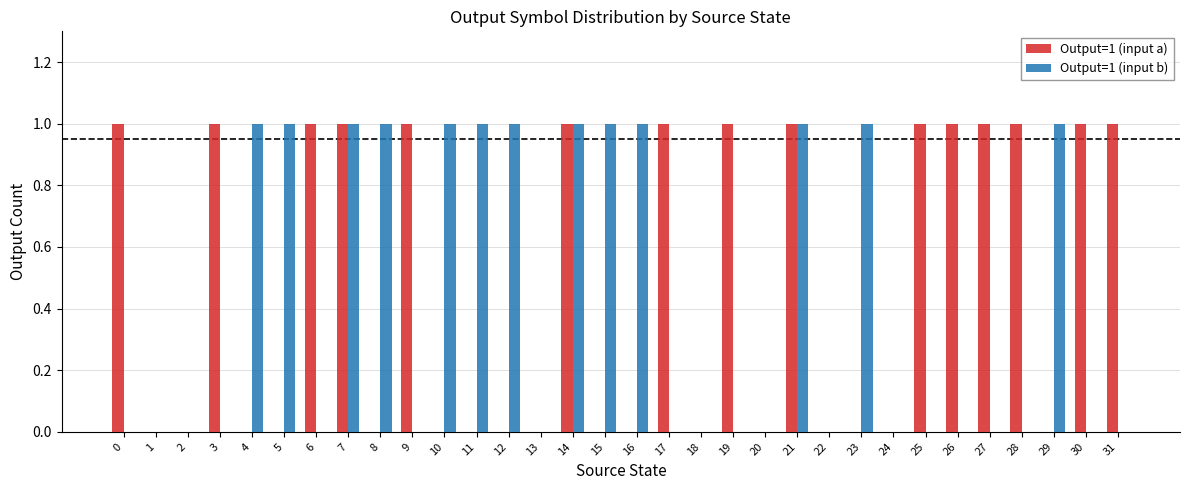

Reading left to right, transcribe all the data shown in this chart.

Output=1 (input a): 1	0	0	1	0	0	1	1	0	1	0	0	0	0	1	0	0	1	0	1	0	1	0	0	0	1	1	1	1	0	1	1
Output=1 (input b): 0	0	0	0	1	1	0	1	1	0	1	1	1	0	1	1	1	0	0	0	0	1	0	1	0	0	0	0	0	1	0	0